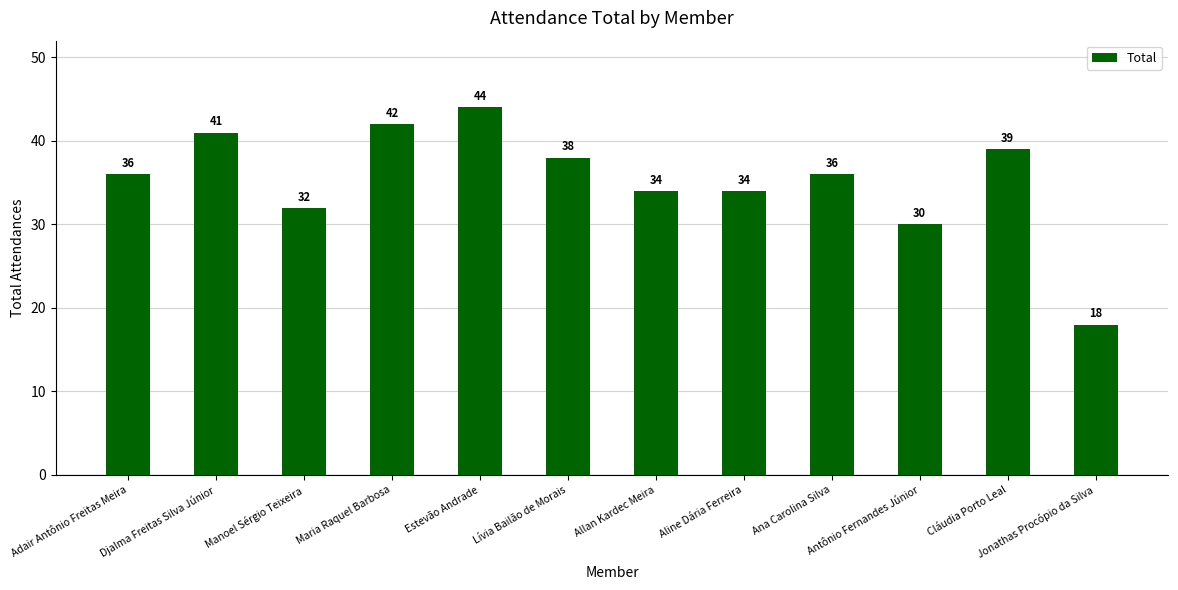

Reading left to right, list all the values displayed in this chart.

36	41	32	42	44	38	34	34	36	30	39	18